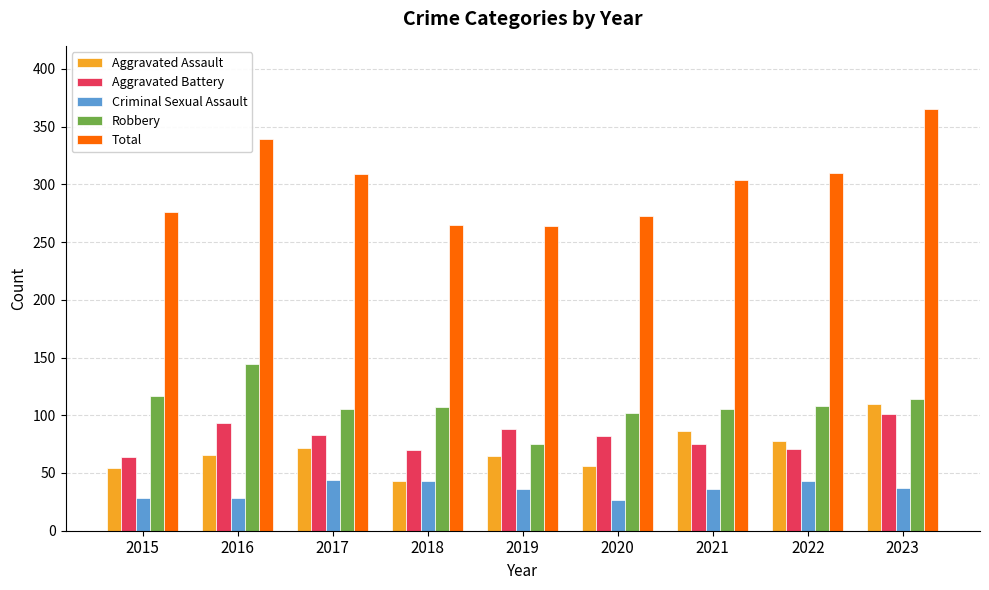

The Robbery series shows 108 at 2022. True or false?

True